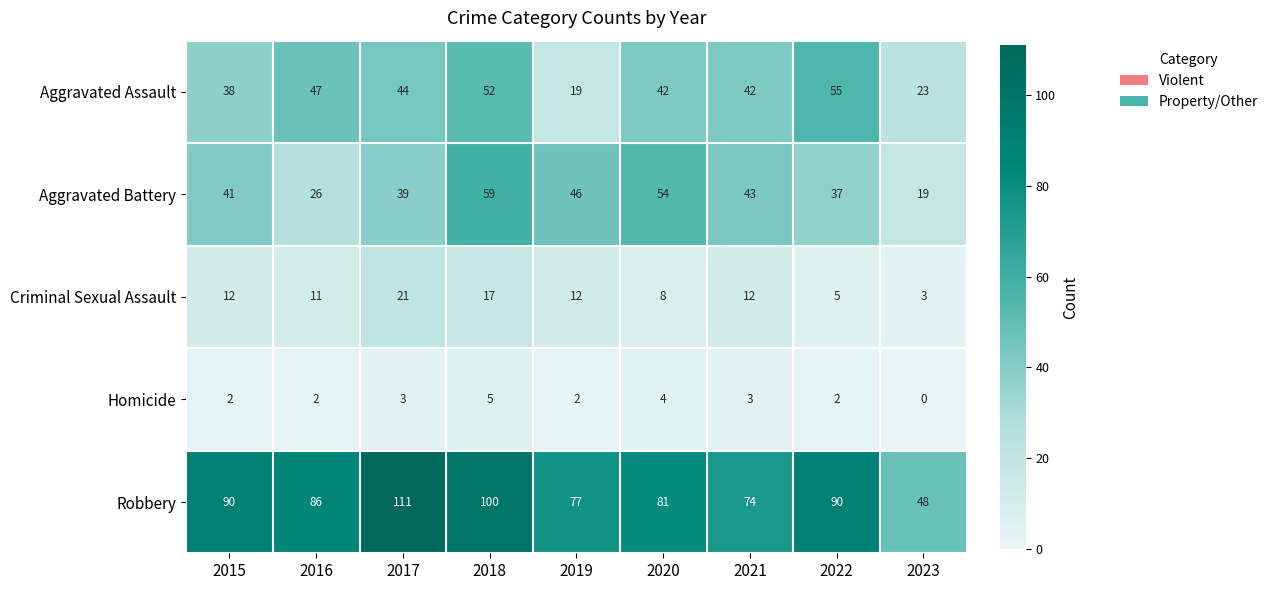

The value of Aggravated Battery at 2020 is 29. True or false?

False